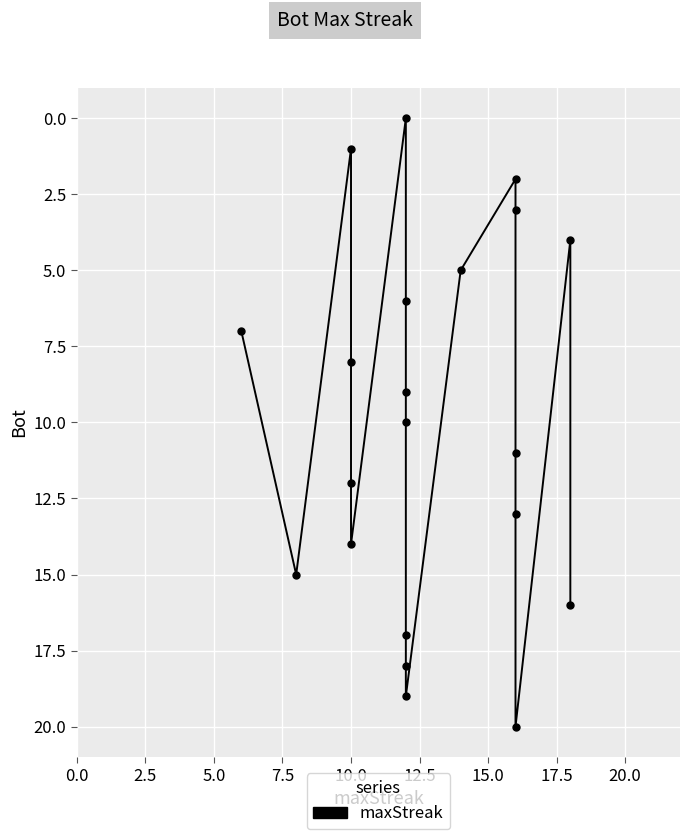

Reading right to left, list all the values displayed in this chart.

7	15	1	8	12	14	0	6	9	10	17	18	19	5	2	3	11	13	20	4	16